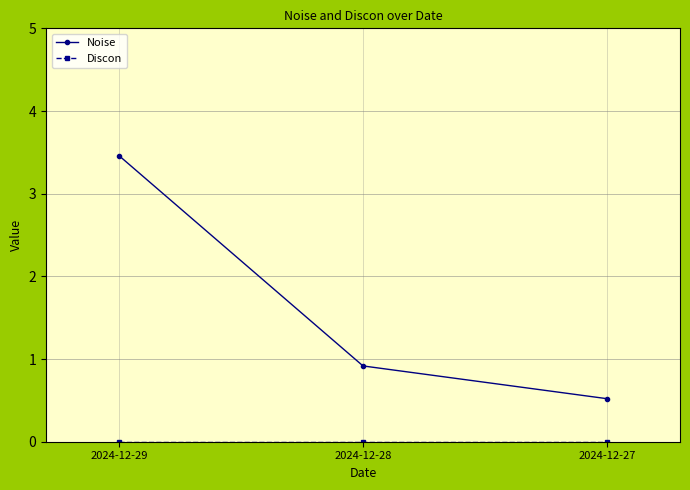

Rank the categories by Noise value from highest to lowest.

2024-12-29, 2024-12-28, 2024-12-27